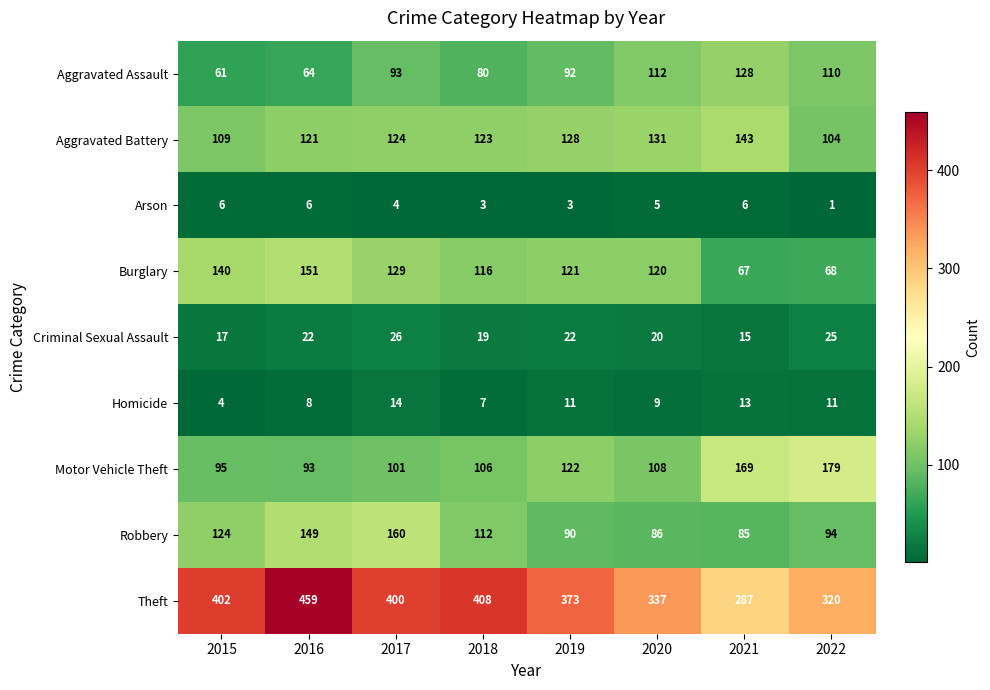

At how many categories does at least one series exceed 366?

5